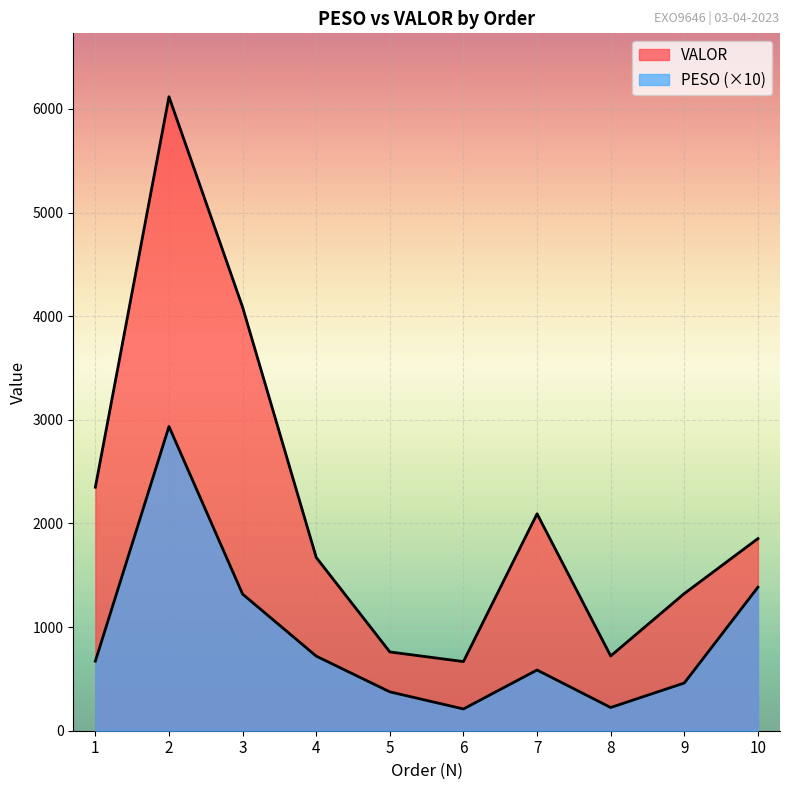

At which category does VALOR reach its first local peak?

2